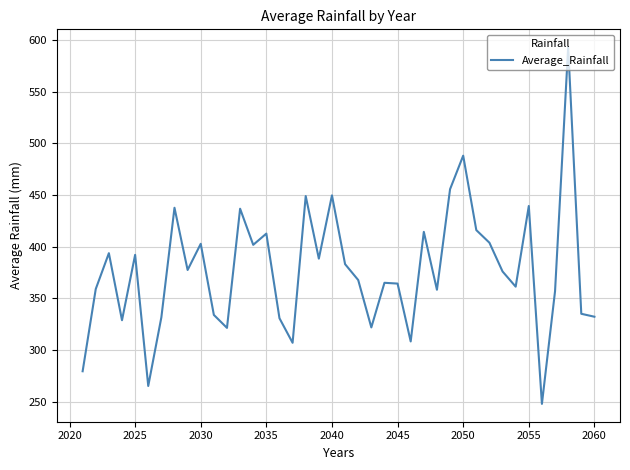

Is this an area chart (filled region under the line)?

No